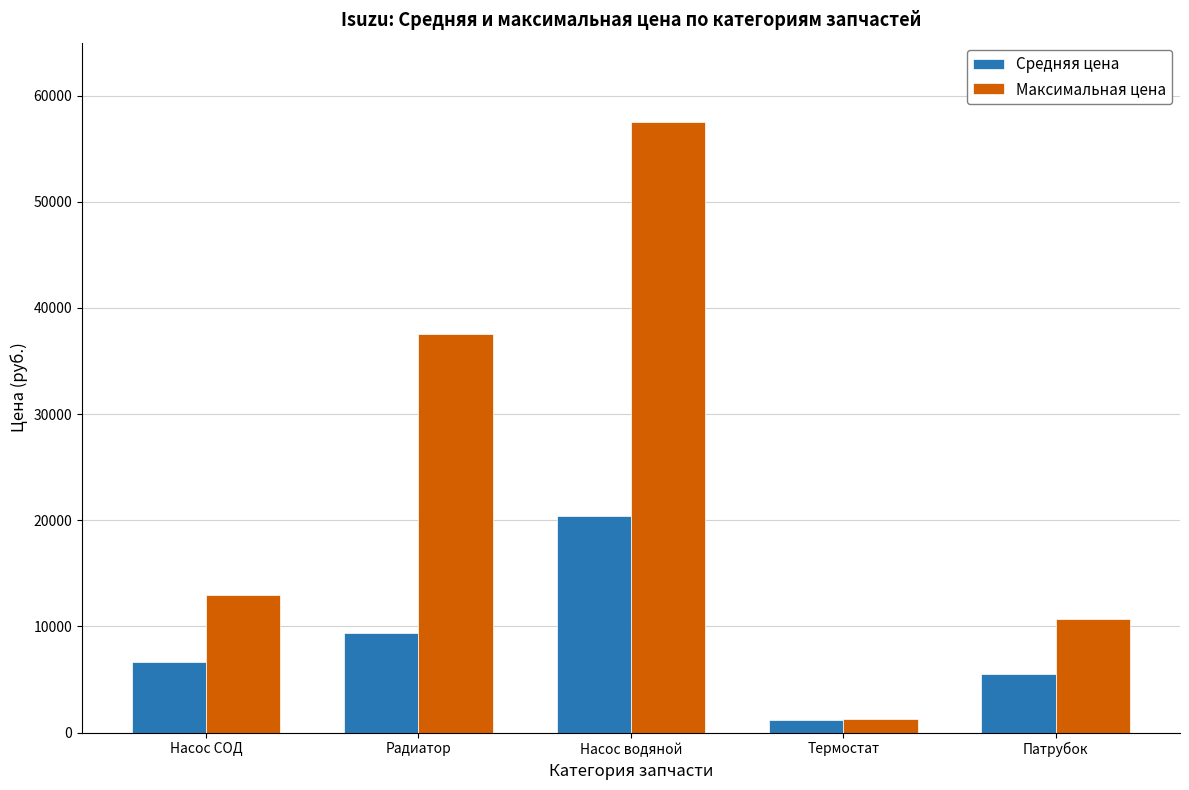

What is the label of the 5th bar from the left?

Патрубок